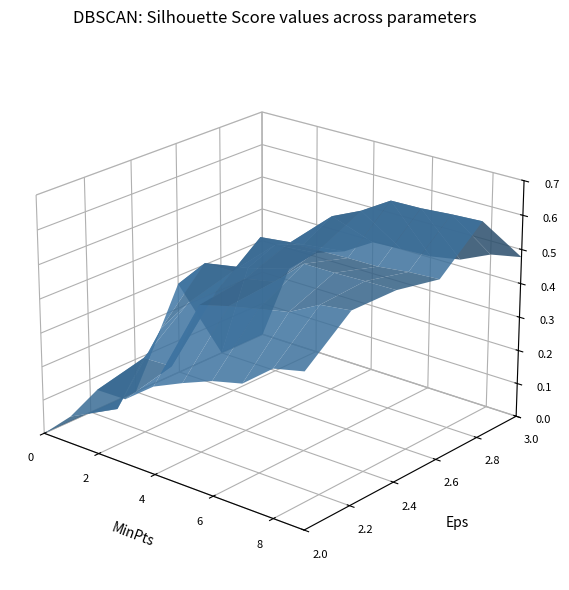

Reading right to left, list all the values displayed in this chart.

signal segment 1: 9=0.4	8=0.4	7=0.4	6=0.3	5=0.3	4=0.3	3=0.2	2=0.2	1=0.1	0=0.0
signal segment 2: 9=0.6	8=0.5	7=0.5	6=0.5	5=0.5	4=0.4	3=0.2	2=0.2	1=0.0	0=0.0
signal segment 3: 9=0.6	8=0.5	7=0.5	6=0.5	5=0.5	4=0.5	3=0.4	2=0.3	1=0.2	0=0.0
signal segment 4: 9=0.5	8=0.5	7=0.5	6=0.5	5=0.5	4=0.5	3=0.5	2=0.4	1=0.4	0=0.3
signal segment 5: 9=0.6	8=0.6	7=0.6	6=0.6	5=0.6	4=0.5	3=0.4	2=0.4	1=0.3	0=0.0
signal segment 6: 9=0.5	8=0.5	7=0.4	6=0.4	5=0.4	4=0.4	3=0.3	2=0.3	1=0.2	0=0.0